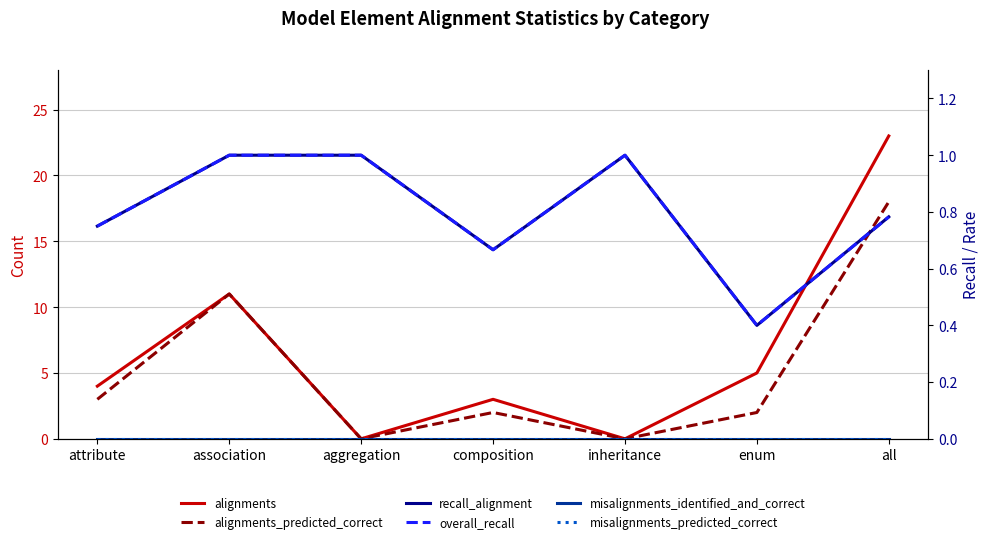

At which label does overall_recall reach its minimum?

enum